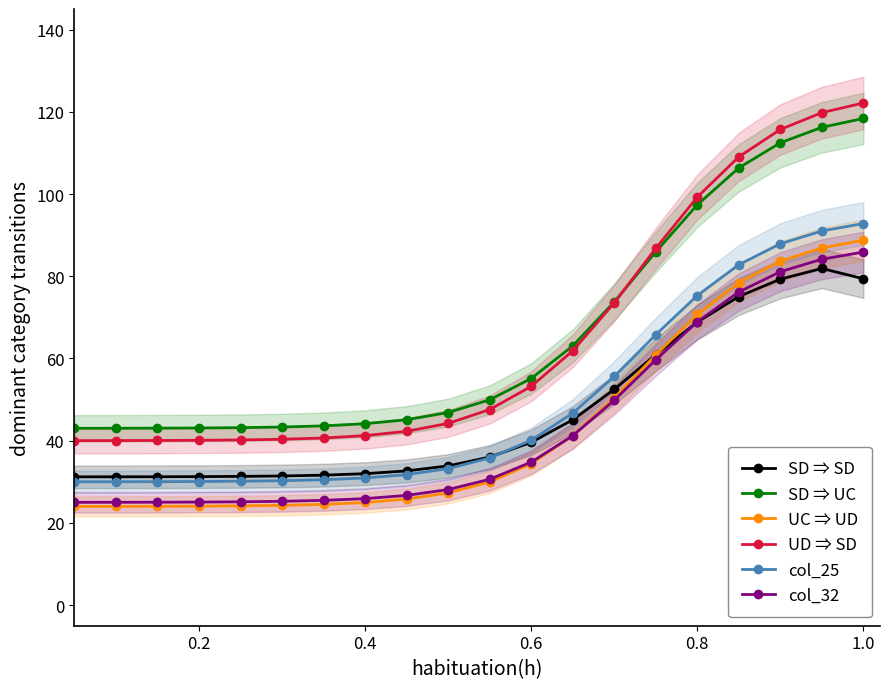

True or false: SD ⇒ UC and col_32 cross at least once.

False